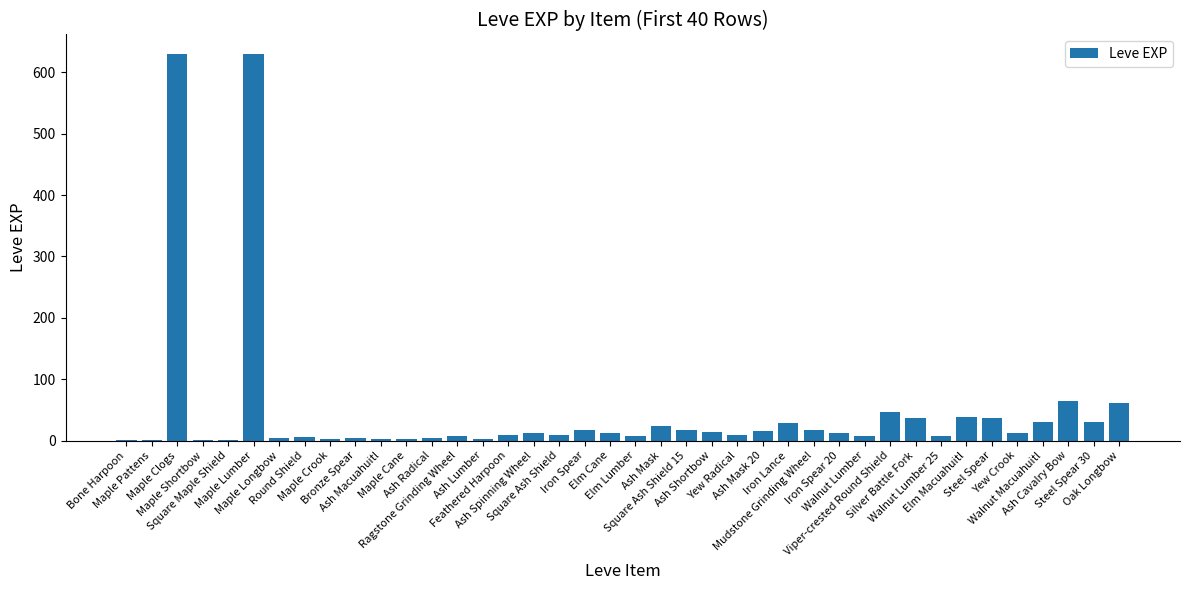

What is the greatest value displayed?

630